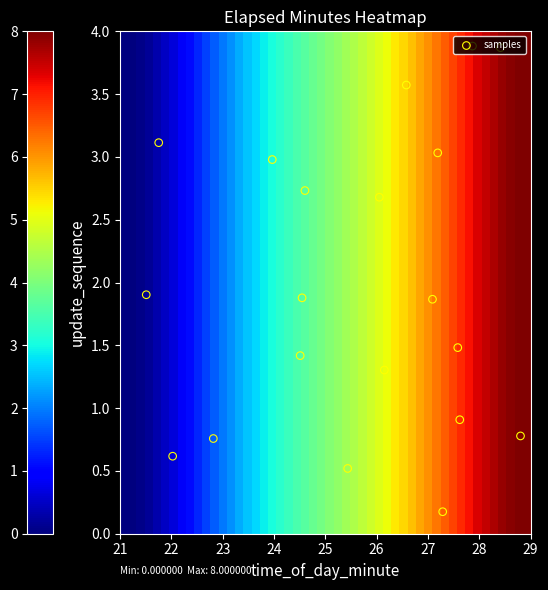

Is it true that 3 equals 0 at 0?

True